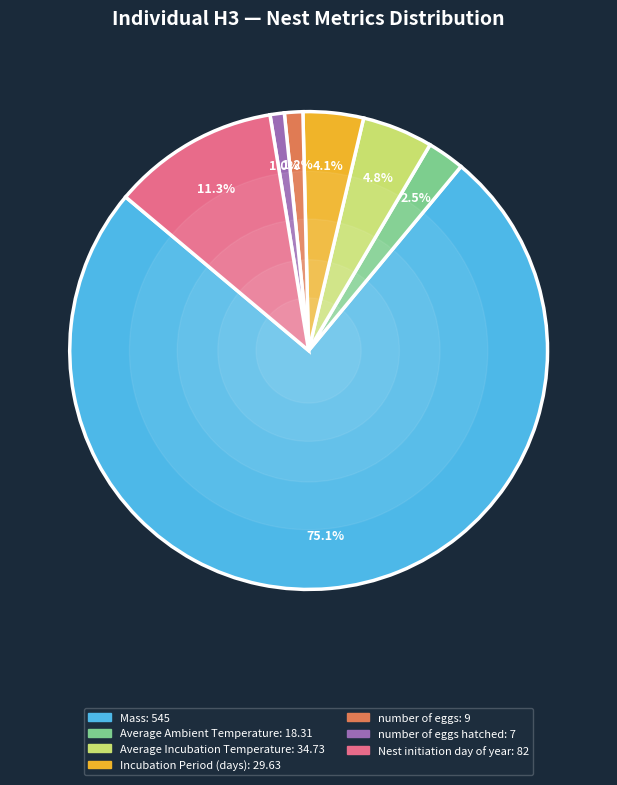

To the nearest percent, what is the difference between the largest and smallest slice percentages?

74%